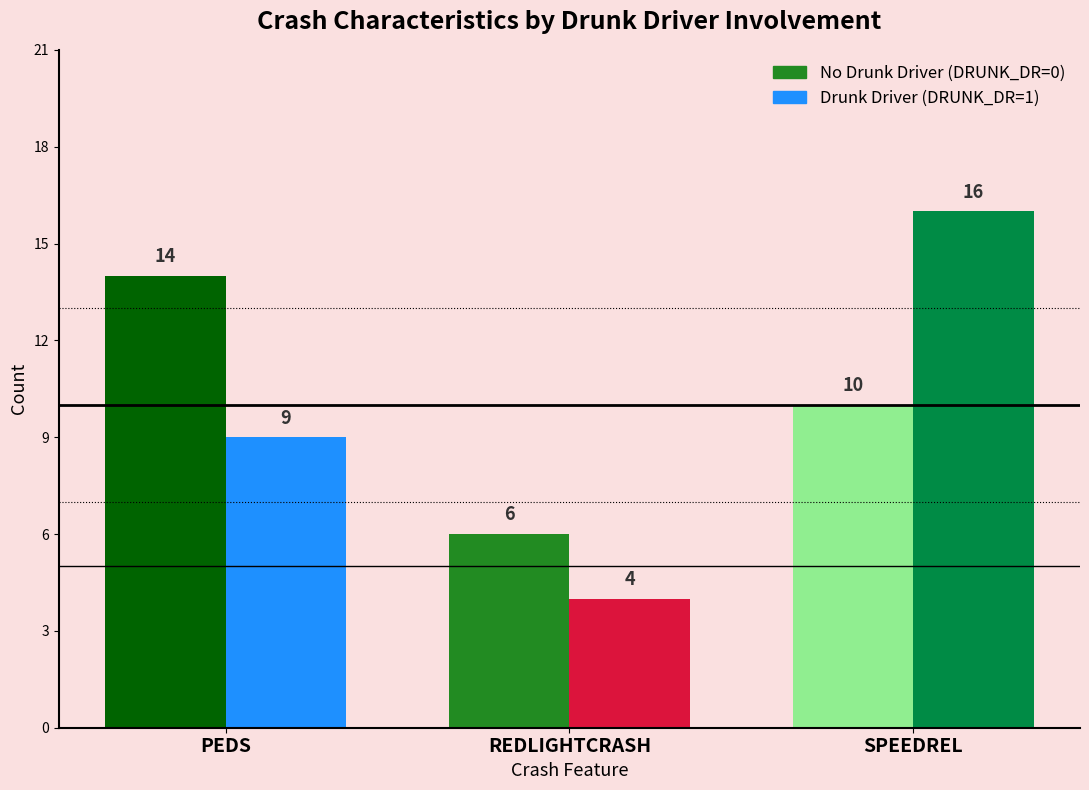

What is the total value across all series at REDLIGHTCRASH?

10